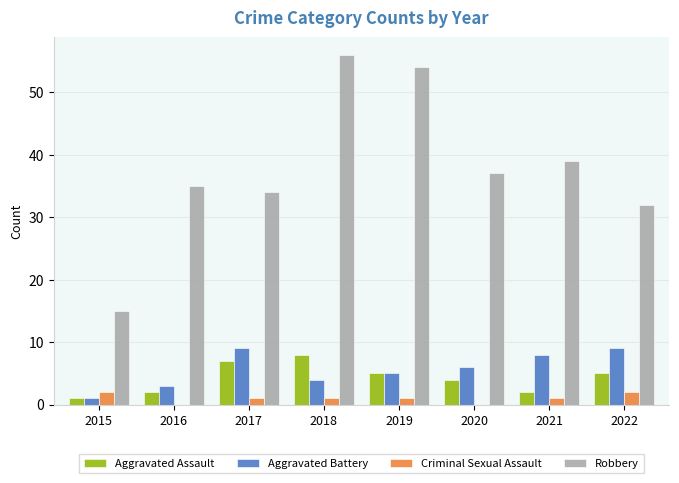

How many groups of bars are there?

8